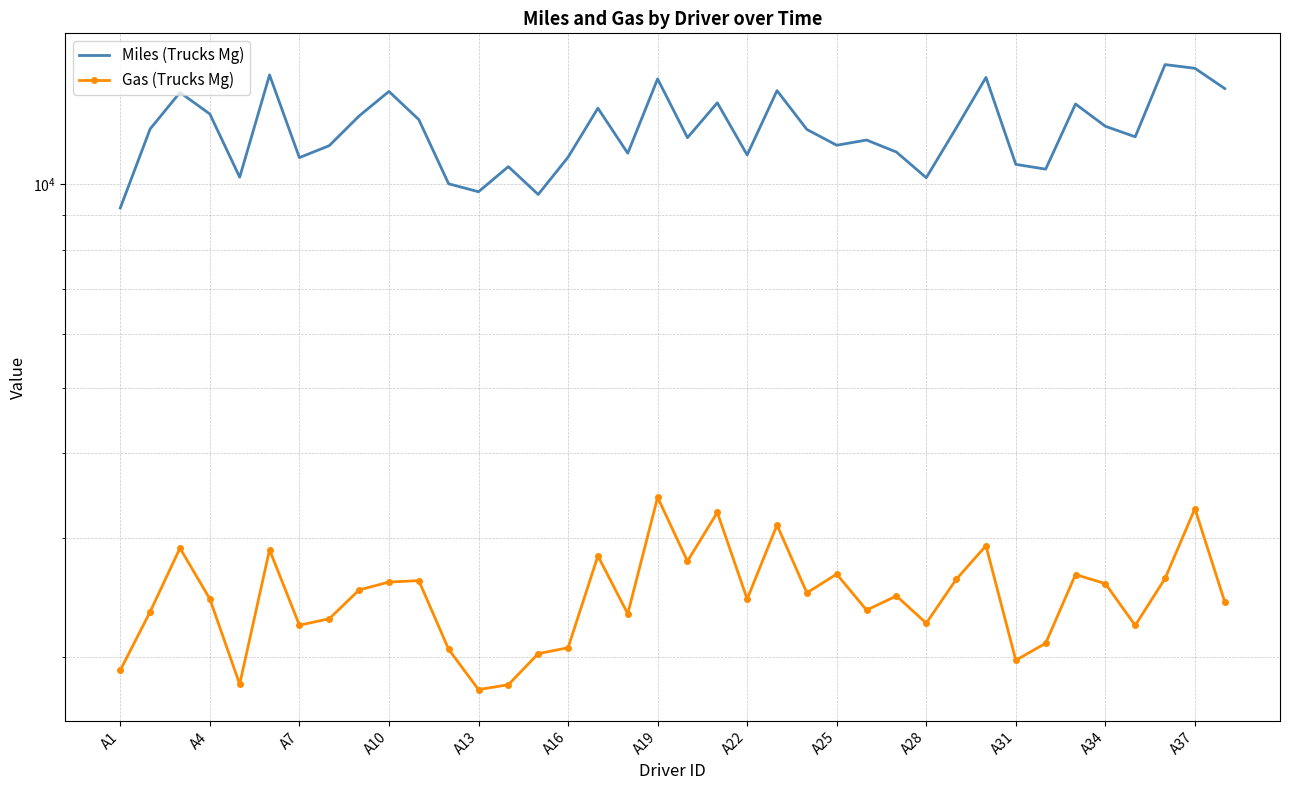

What is the difference between the second highest and minimum values in the Miles (Trucks Mg) series?

5602